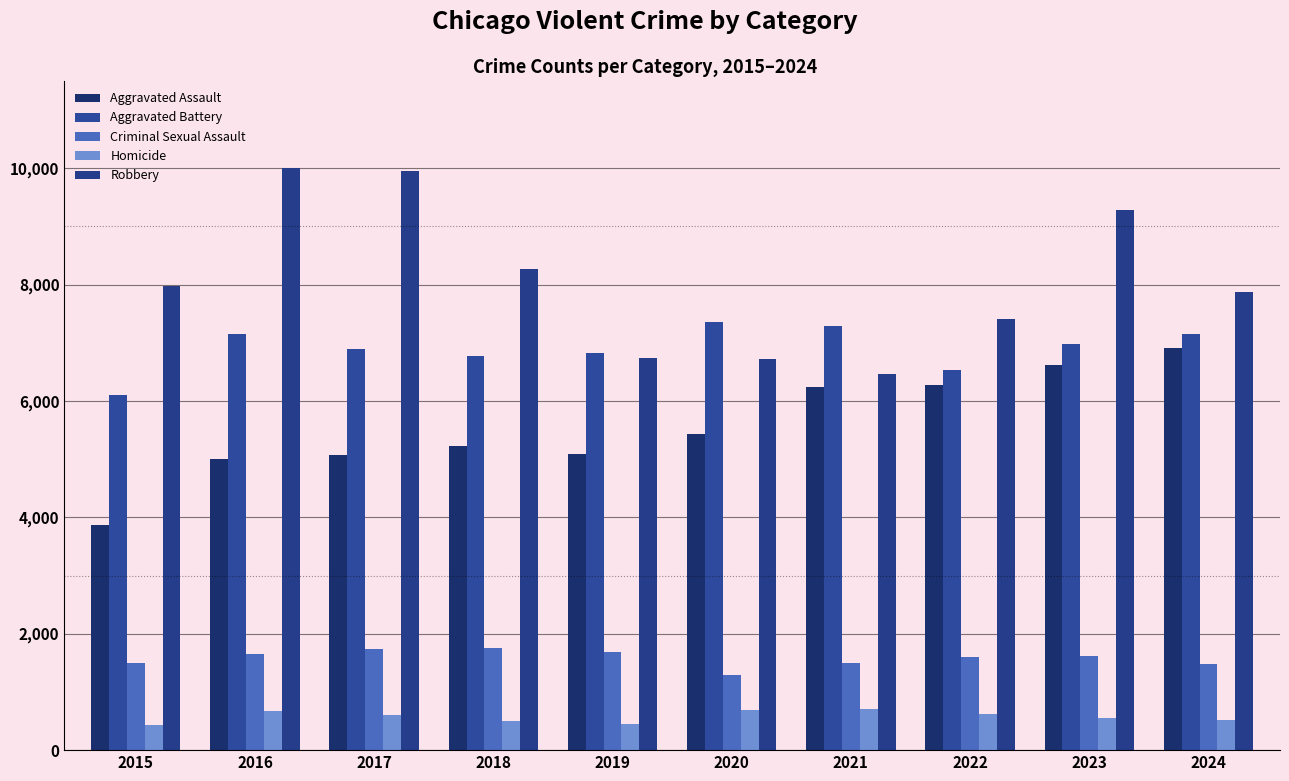

Is the value of Homicide at 2023 greater than the value of Robbery at 2015?

No